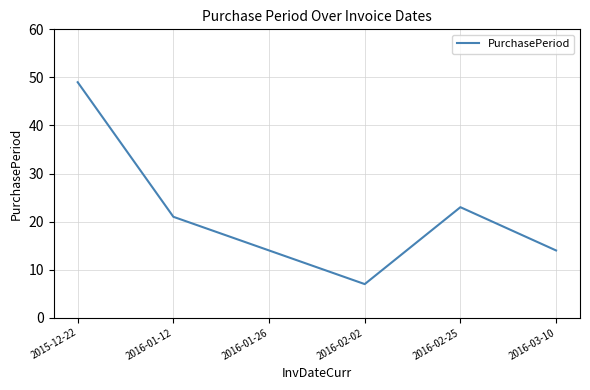

True or false: there are more than 2 points higher than both neighbors.

False